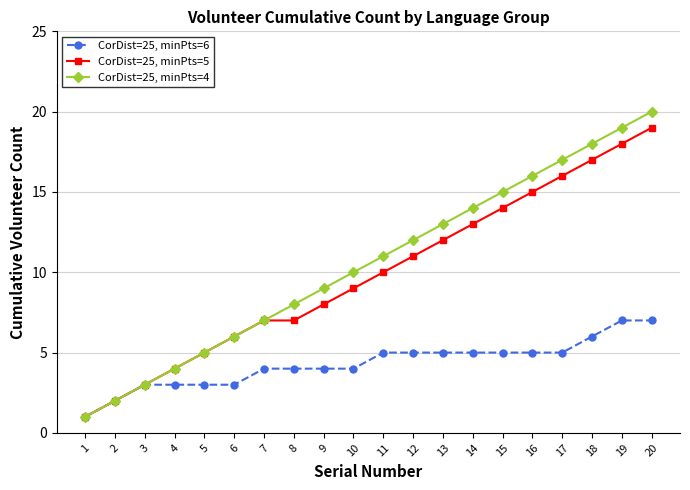

What is the maximum value for CorDist=25, minPts=5?

19